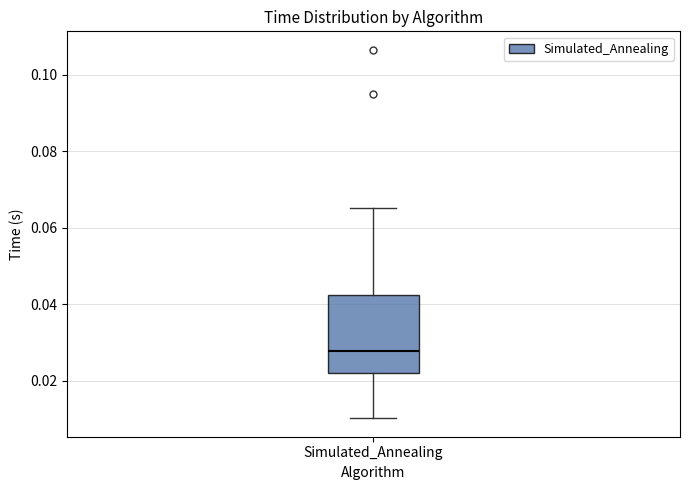

Read this box plot against the y-axis: the position of the median line, the range covered by the box, and the ends of both whiskers. The values are not printed on the chart, so give them approximately, as read against the axis.

median 0.028, box 0.022 to 0.042, whiskers 0.010 to 0.066